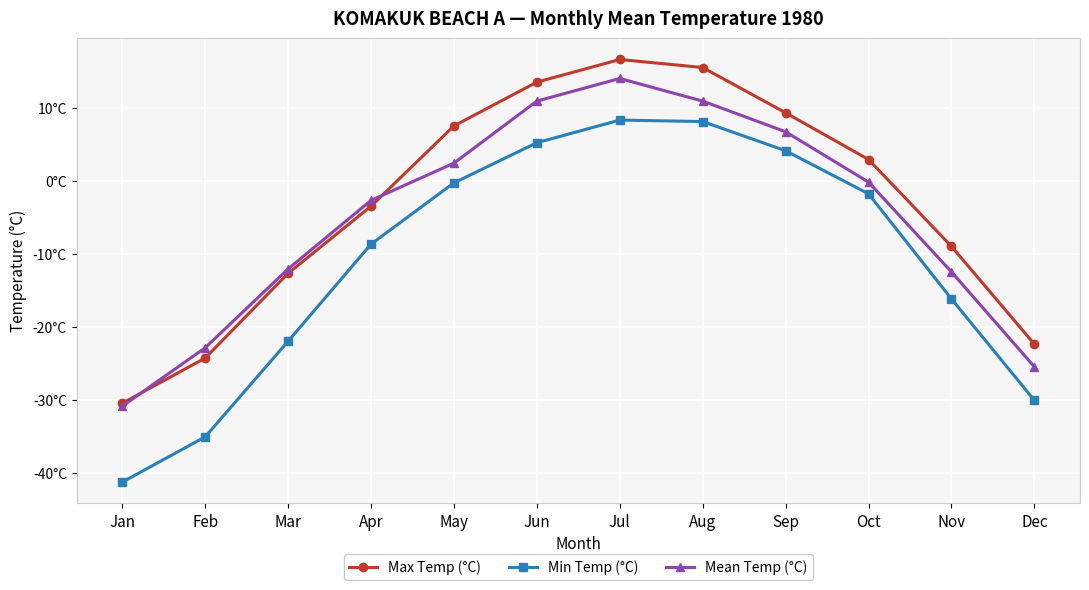

What is the approximate value of Min Temp (°C) at Dec?

-30.1